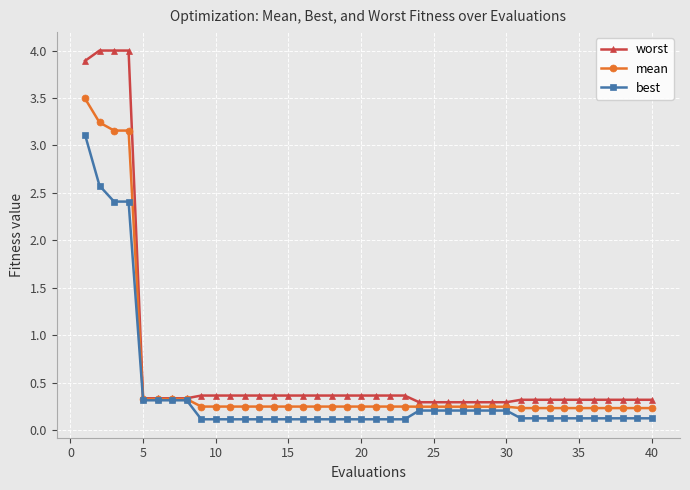

Rank the series by their maximum value, from highest to lowest.

worst, mean, best